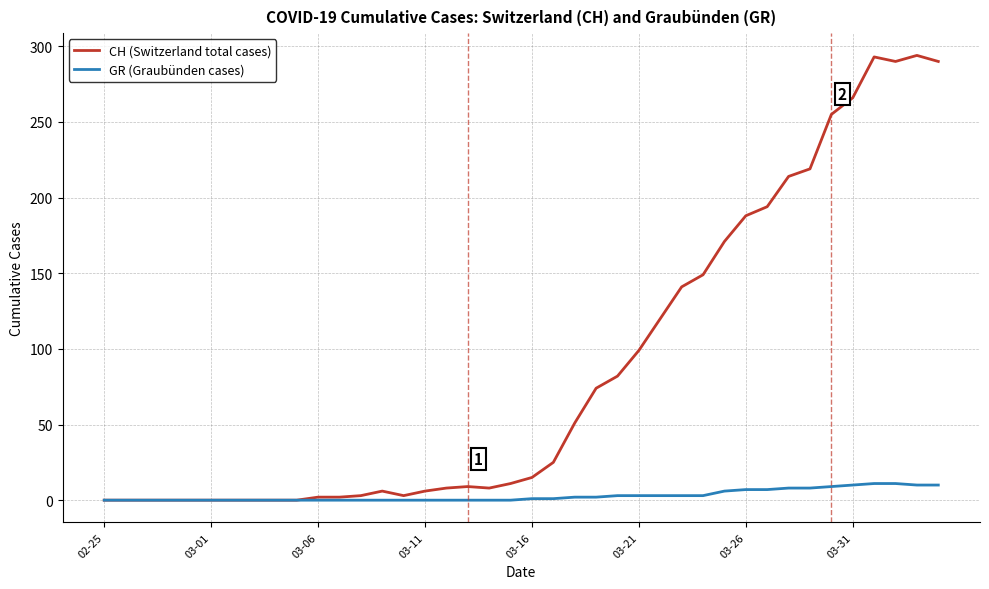

Which series has the largest total across all categories?

CH (Switzerland total cases)